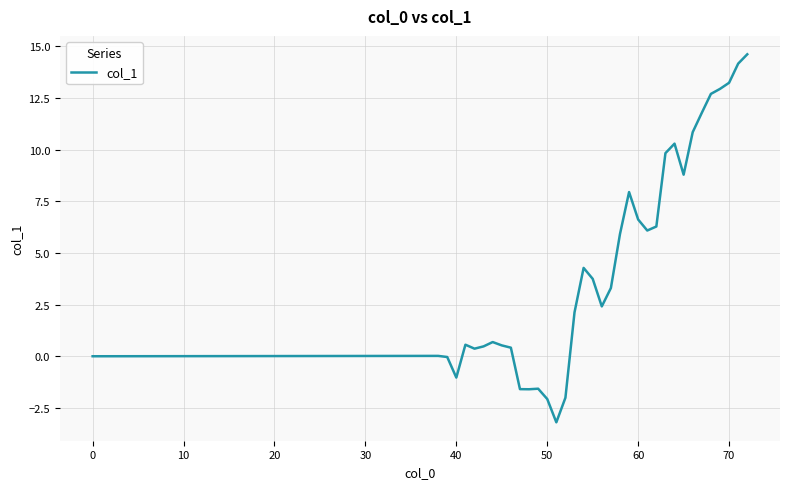

What is the greatest value displayed?

14.6